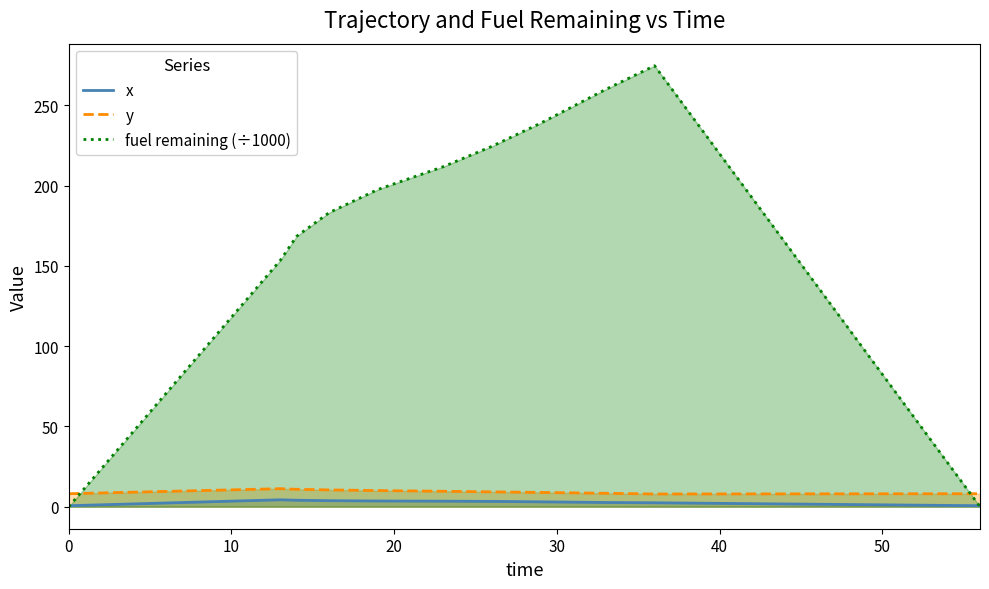

List the series in order of their peak value, highest first.

fuel remaining (÷1000), y, x